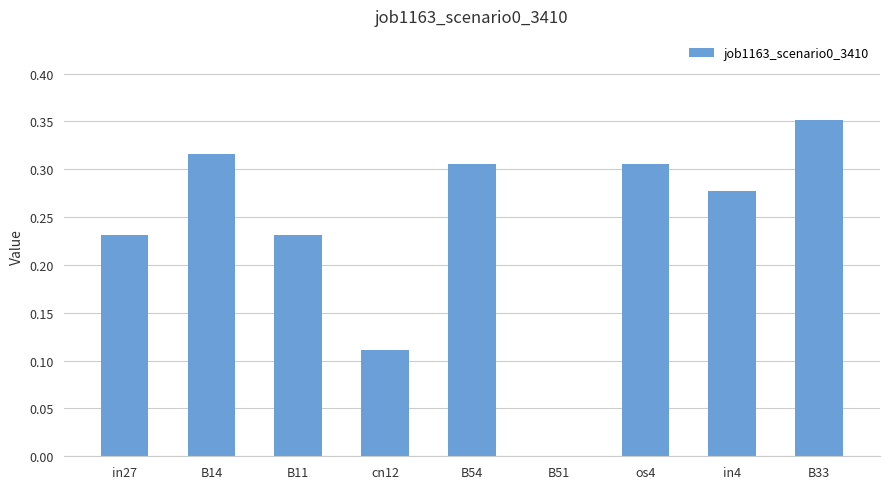

Between in27 and B54, which is larger?

B54